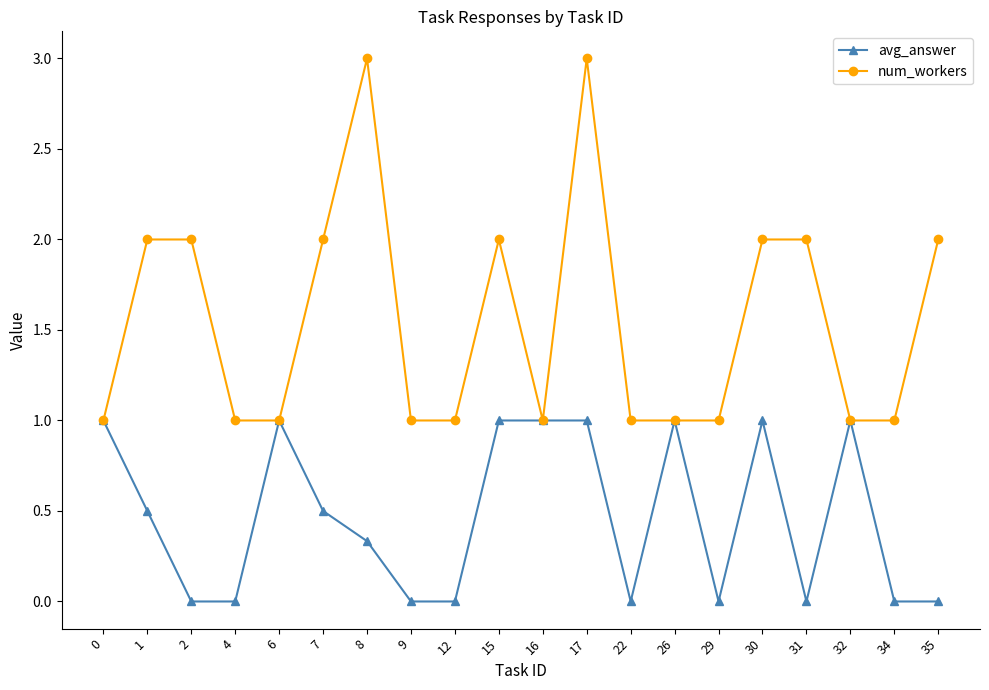

What is the average value of the avg_answer series?

0.5